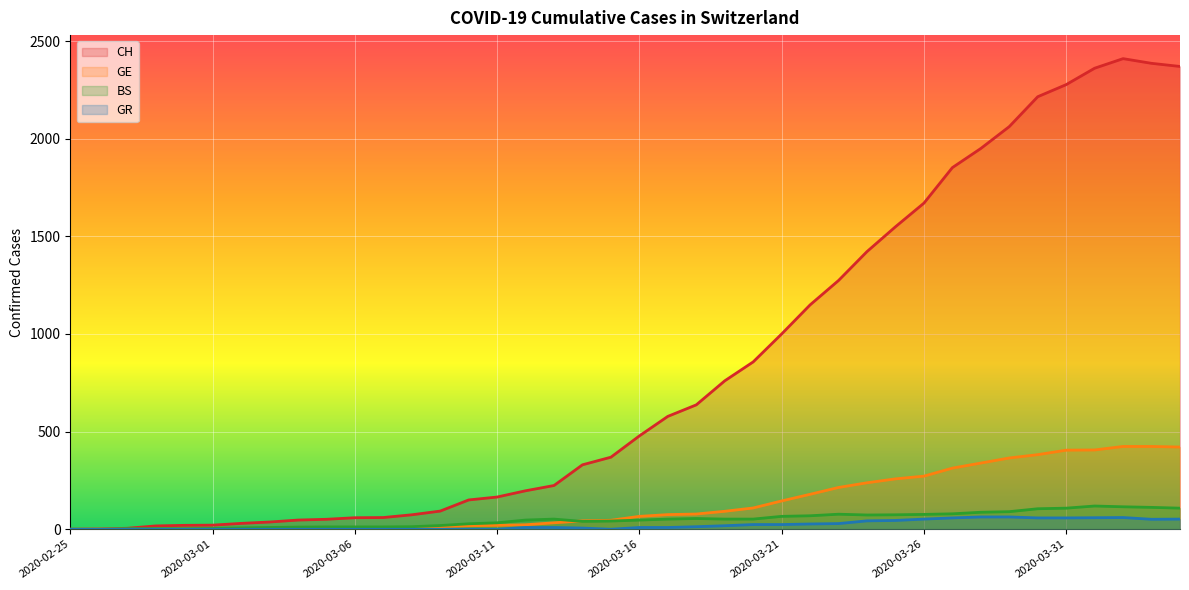

Reading left to right, what are all the values shown in this chart?

CH: 0	1	5	17	20	21	30	37	47	51	59	60	74	93	150	165	197	224	330	369	478	578	637	760	857	1000	1149	1274	1422	1549	1670	1852	1950	2062	2215	2277	2361	2410	2386	2370
GE: 0	1	1	1	3	3	3	4	4	5	7	7	9	13	18	20	23	33	43	46	66	75	78	92	109	145	179	214	238	258	272	313	339	365	382	405	406	424	424	421
BS: 0	0	3	3	3	4	7	9	11	12	12	12	13	19	28	33	47	52	40	42	47	52	55	52	52	66	69	77	73	74	76	79	87	90	105	108	119	115	112	108
GR: 0	0	0	0	0	0	0	0	0	0	0	0	0	0	0	0	9	9	6	0	9	9	13	18	24	24	27	29	43	45	52	58	63	63	58	58	59	60	51	52